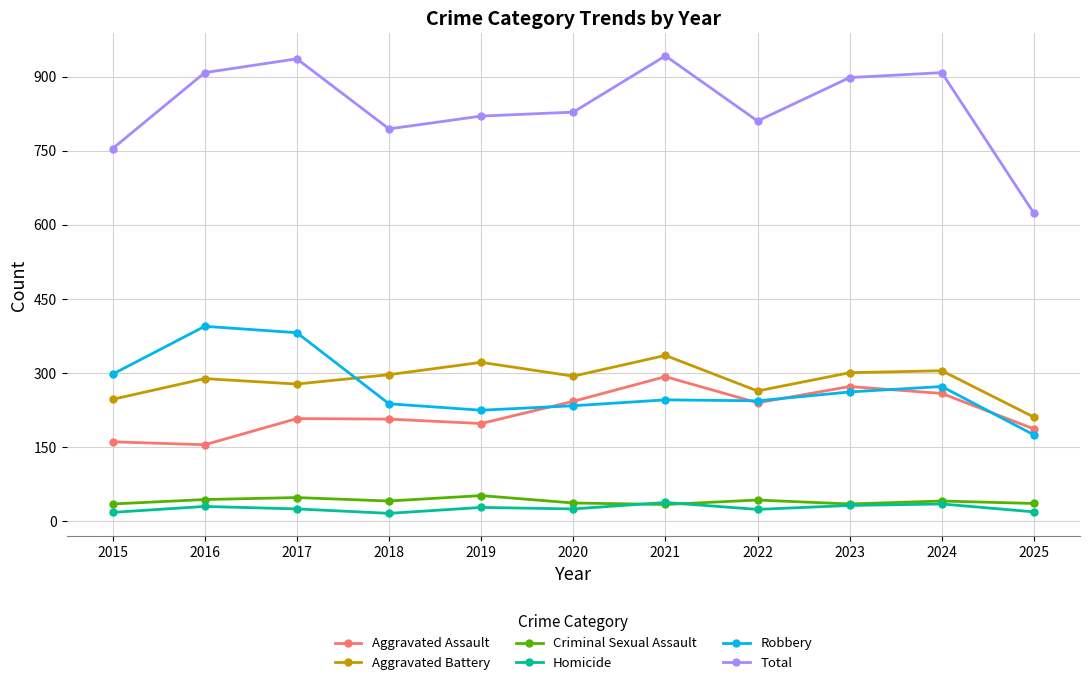

What is the maximum value for Homicide?

37